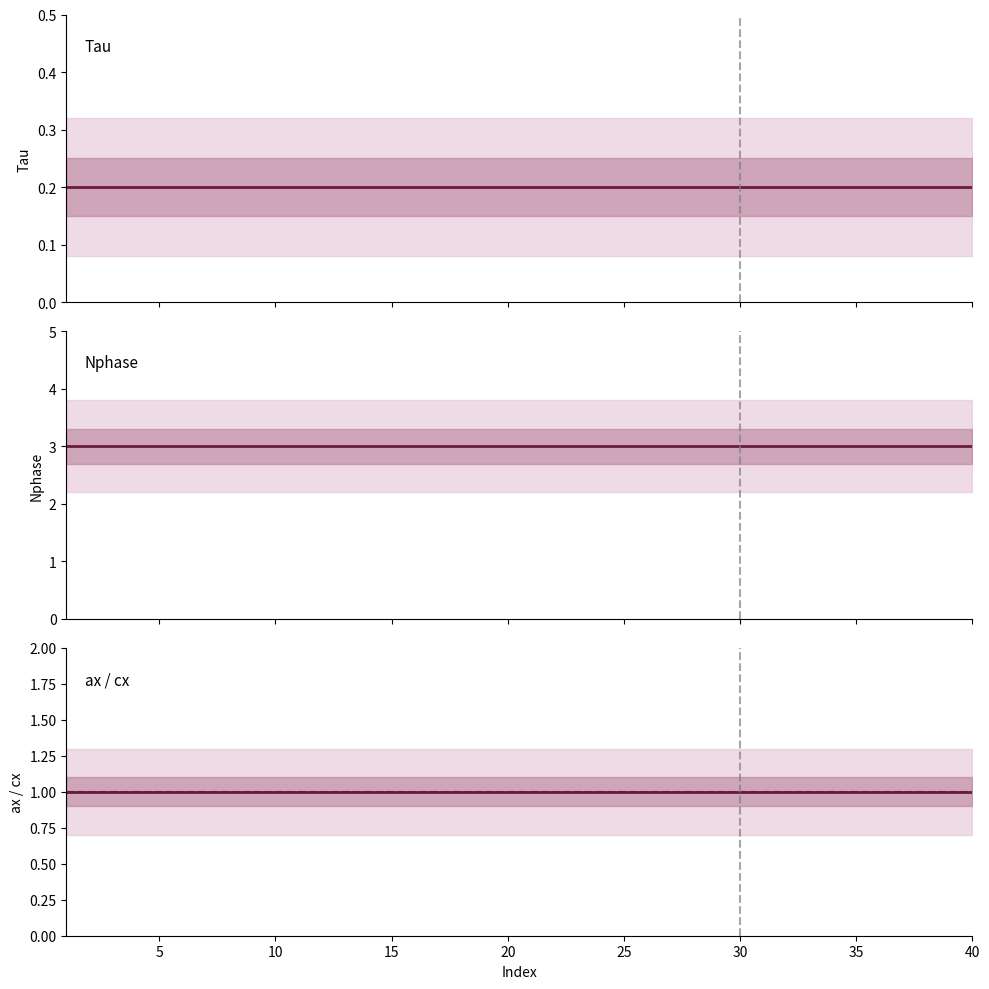

True or false: Tau has a value of 0.3 at 17.

False